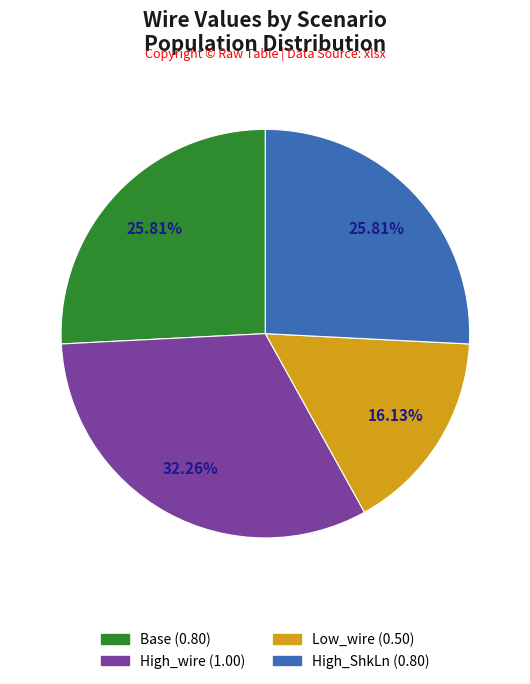

Which slice is the largest?

High_wire